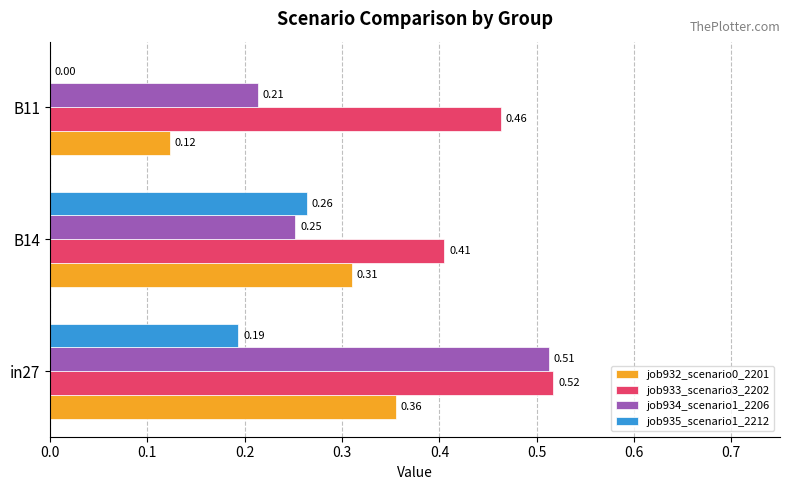

Which series has the largest total across all categories?

job933_scenario3_2202